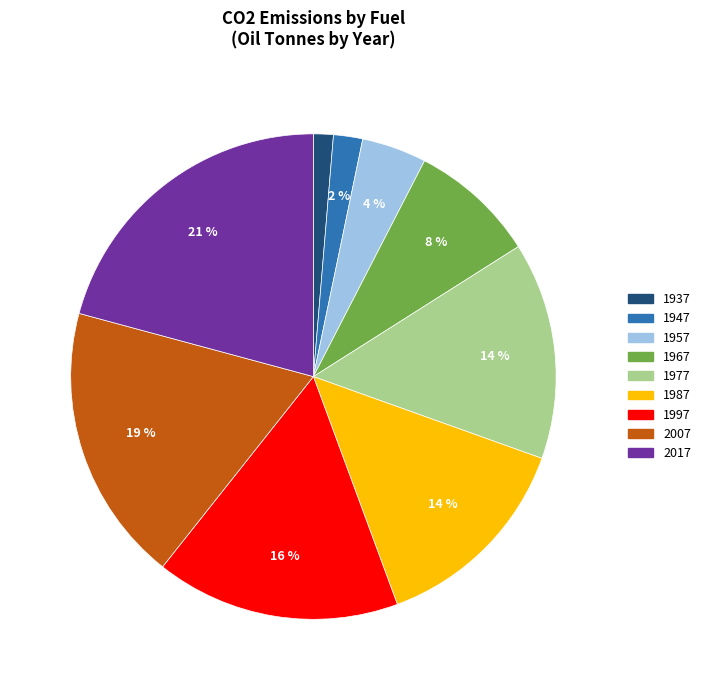

Which category has the smallest portion of the pie?

1937